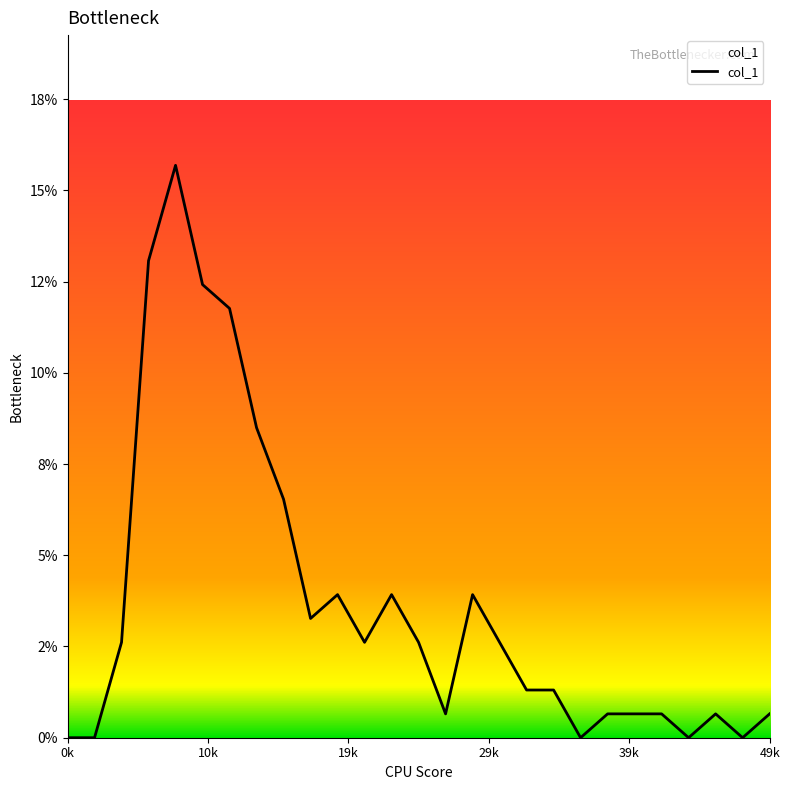

What is the sum of all values?

1.0